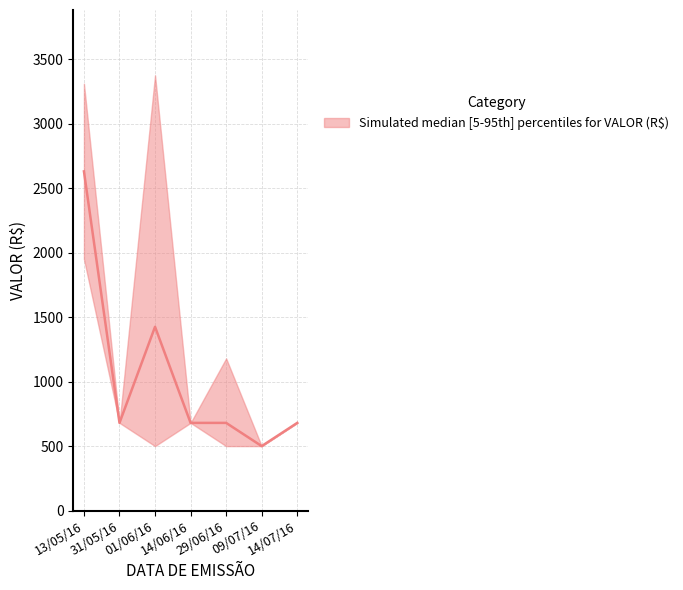

Reading left to right, extract all data points from this chart.

3310	680	3375	680	1180	500	680